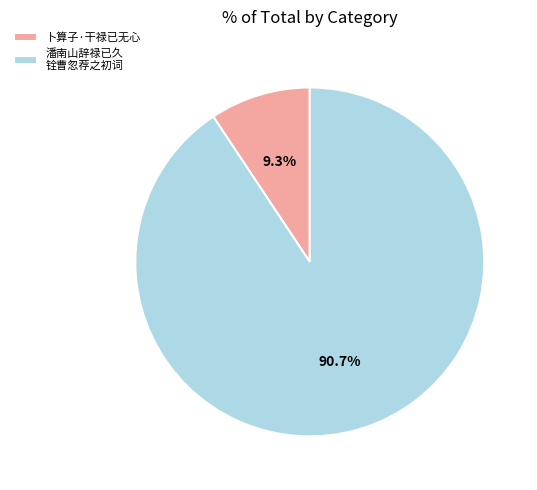

How many segments does this pie chart have?

2